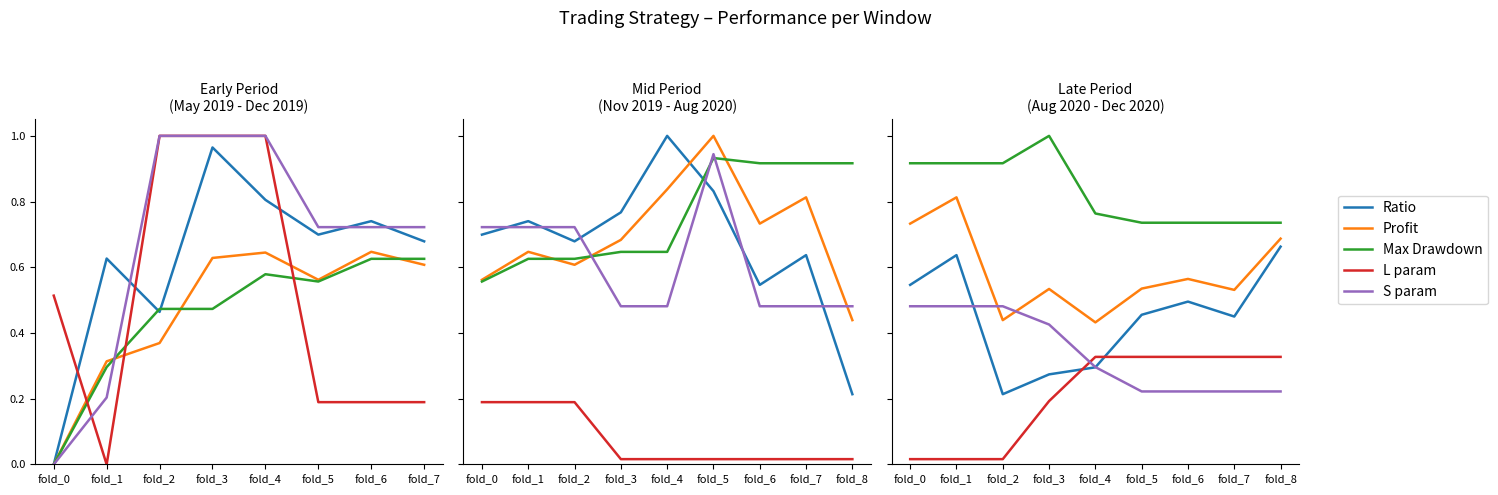

Where is S param nearest to the value 0?

fold_5